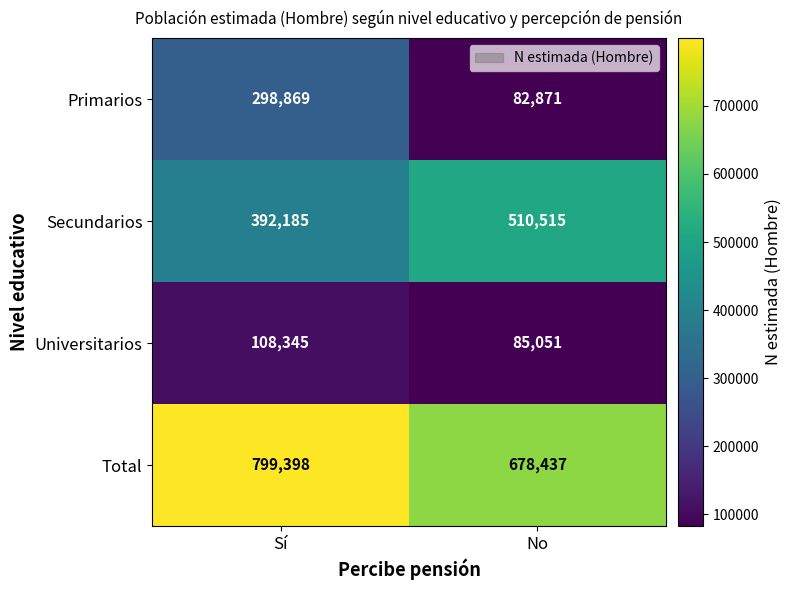

What is the average value of the Total series?

738918